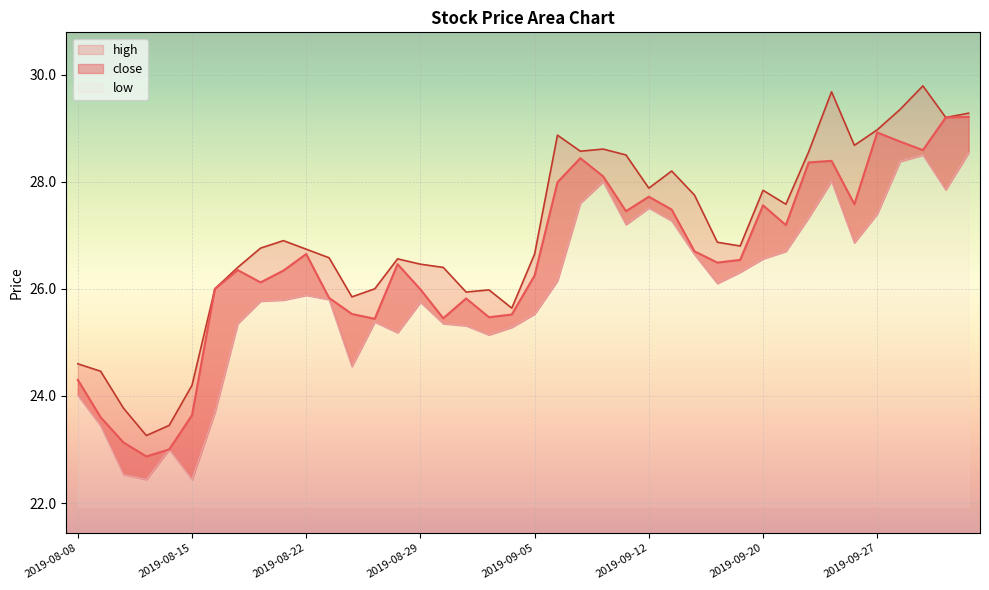

Reading left to right, list all the values displayed in this chart.

close: 24.3	23.6	23.1	22.9	23.0	23.6	26.0	26.4	26.1	26.3	26.6	25.8	25.5	25.4	26.5	26.0	25.4	25.8	25.5	25.5	26.2	28.0	28.4	28.1	27.4	27.7	27.5	26.7	26.5	26.5	27.6	27.2	28.4	28.4	27.6	28.9	28.8	28.6	29.2	29.2
high: 24.6	24.5	23.8	23.3	23.4	24.2	26.0	26.4	26.8	26.9	26.7	26.6	25.9	26.0	26.6	26.5	26.4	25.9	26.0	25.6	26.6	28.9	28.6	28.6	28.5	27.9	28.2	27.8	26.9	26.8	27.8	27.6	28.6	29.7	28.7	29.0	29.4	29.8	29.2	29.3
low: 24.0	23.4	22.5	22.4	23.0	22.4	23.7	25.4	25.8	25.8	25.9	25.8	24.6	25.4	25.2	25.8	25.4	25.3	25.1	25.3	25.5	26.1	27.6	28.0	27.2	27.5	27.3	26.6	26.1	26.3	26.6	26.7	27.3	28.0	26.9	27.4	28.4	28.5	27.9	28.5